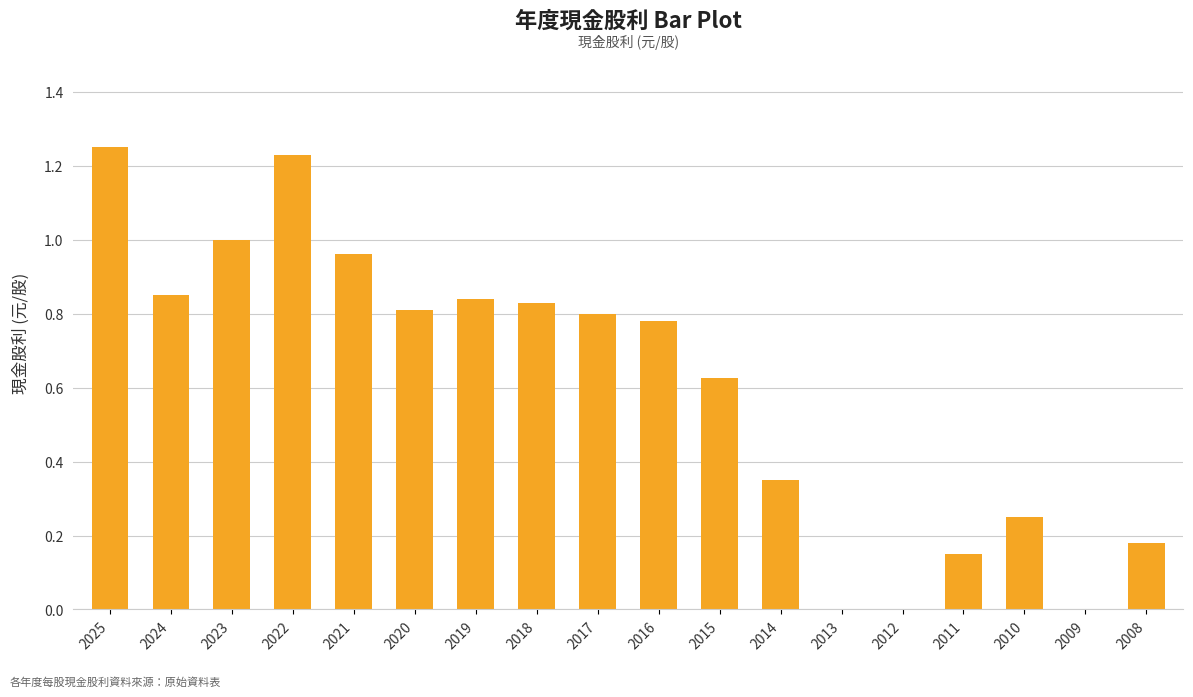

Which has a higher value, 2021 or 2023?

2023